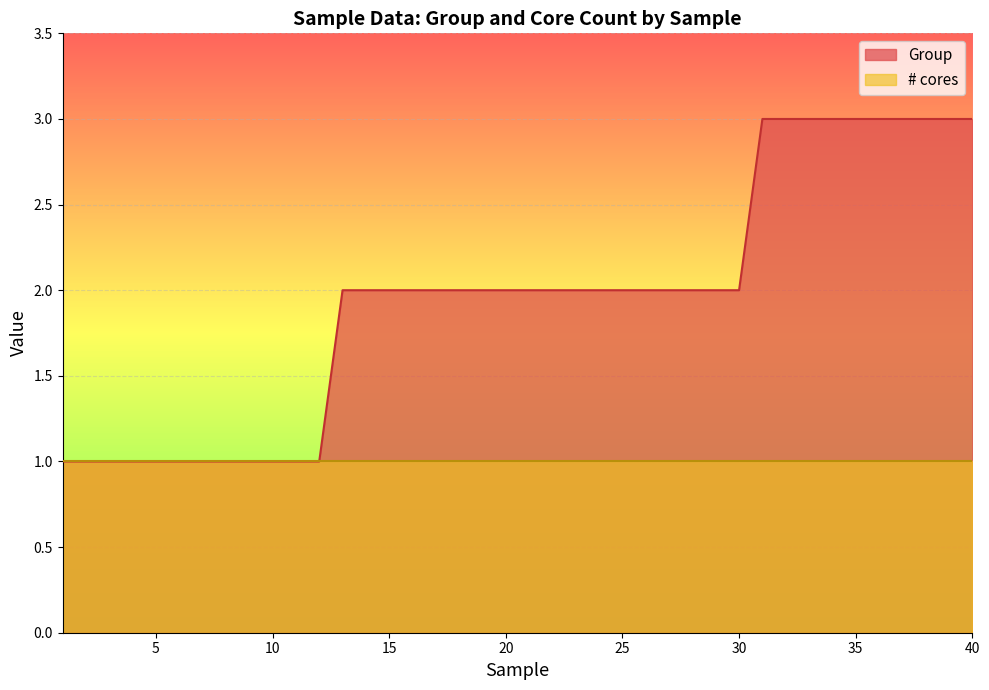

What is the smallest value displayed?

1